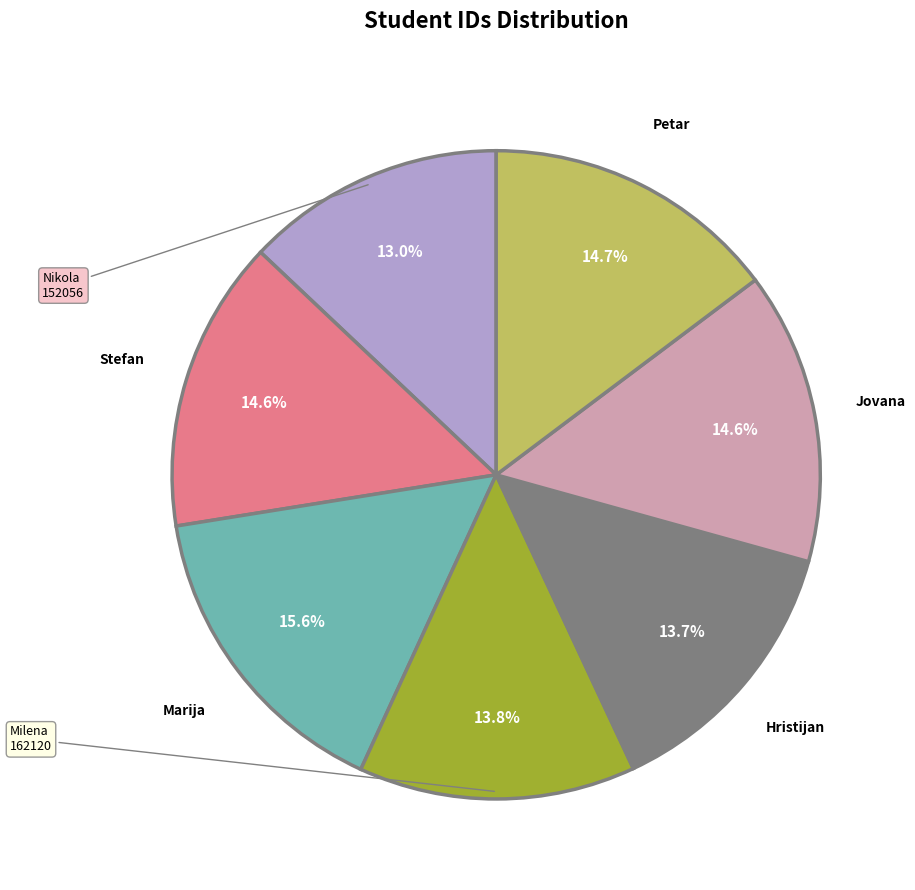

Is there any slice that represents more than half of the pie?

No